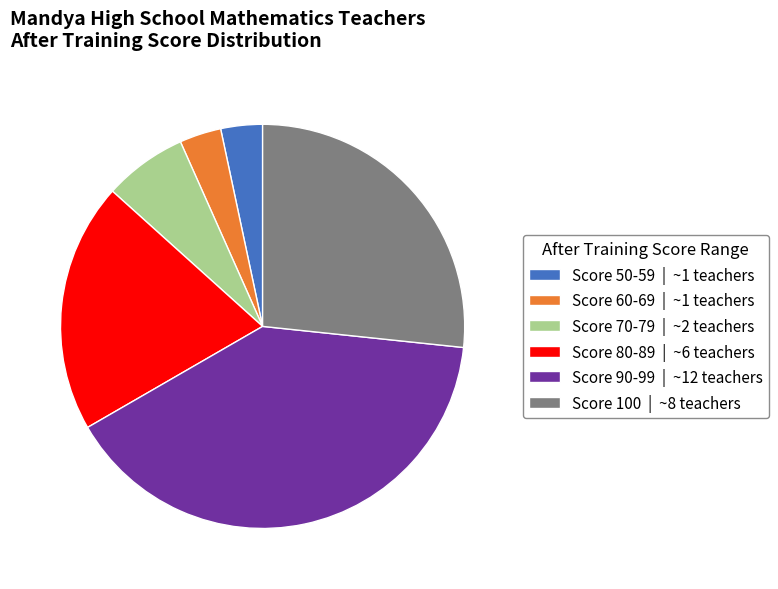

Count the number of slices in the pie.

6